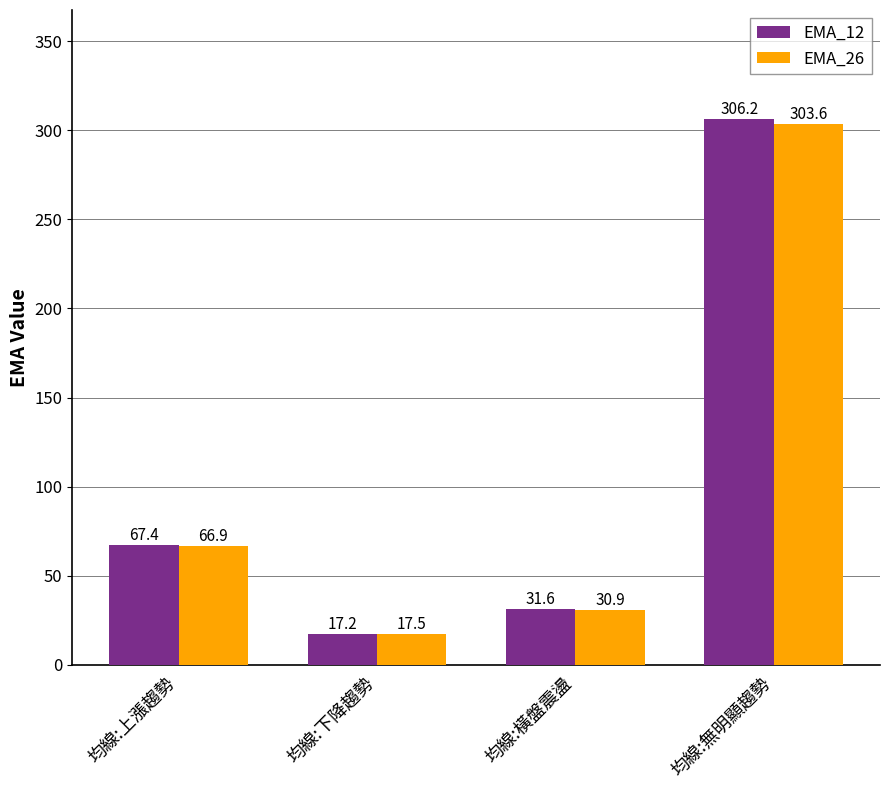

Which series has the widest spread of values?

EMA_12